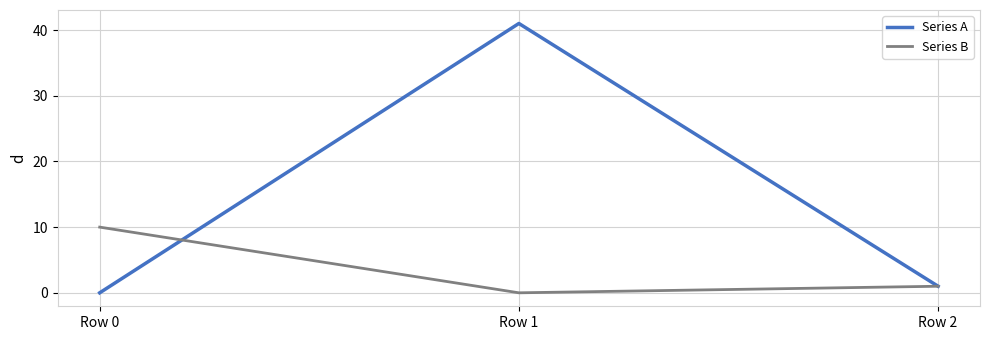

Reading right to left, list all the values displayed in this chart.

Series A: Row 2=1	Row 1=41	Row 0=0
Series B: Row 2=1	Row 1=0	Row 0=10